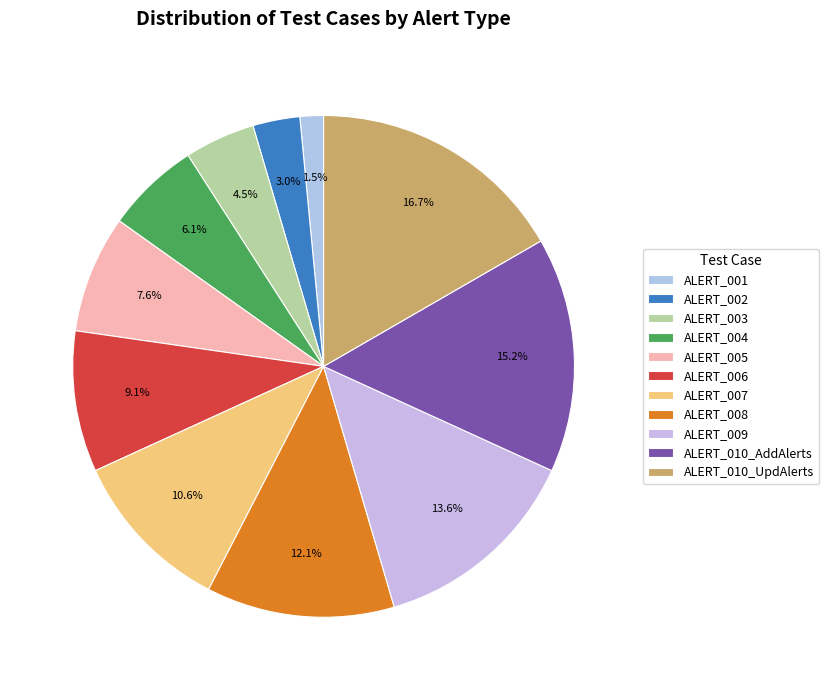

To the nearest percent, what portion does ALERT_010_UpdAlerts represent?

17%